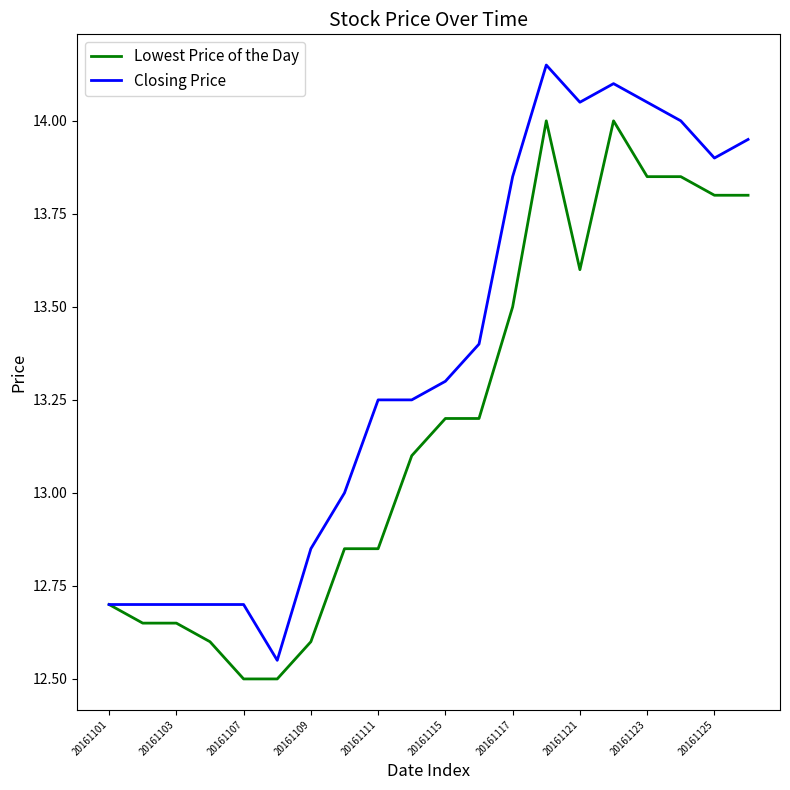

What is the smallest value displayed?

12.5